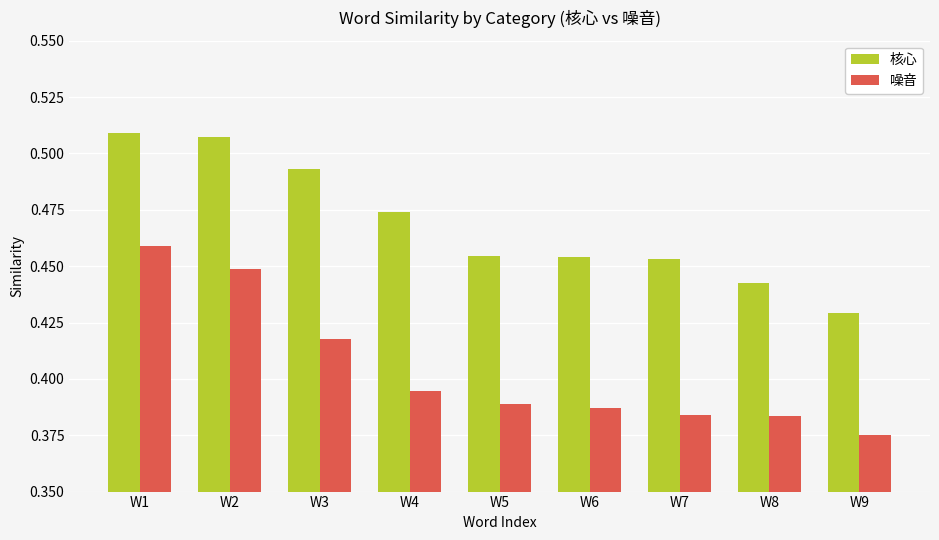

Where is 噪音 nearest to the value 0?

W9